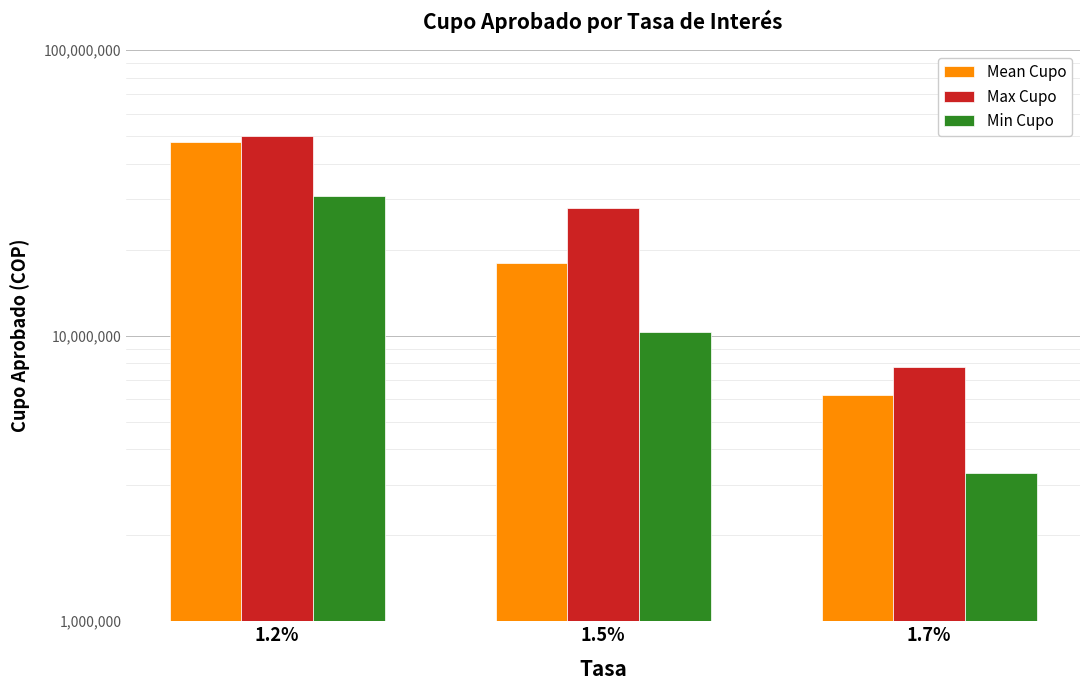

Rank the series by their maximum value, from highest to lowest.

Max Cupo, Mean Cupo, Min Cupo